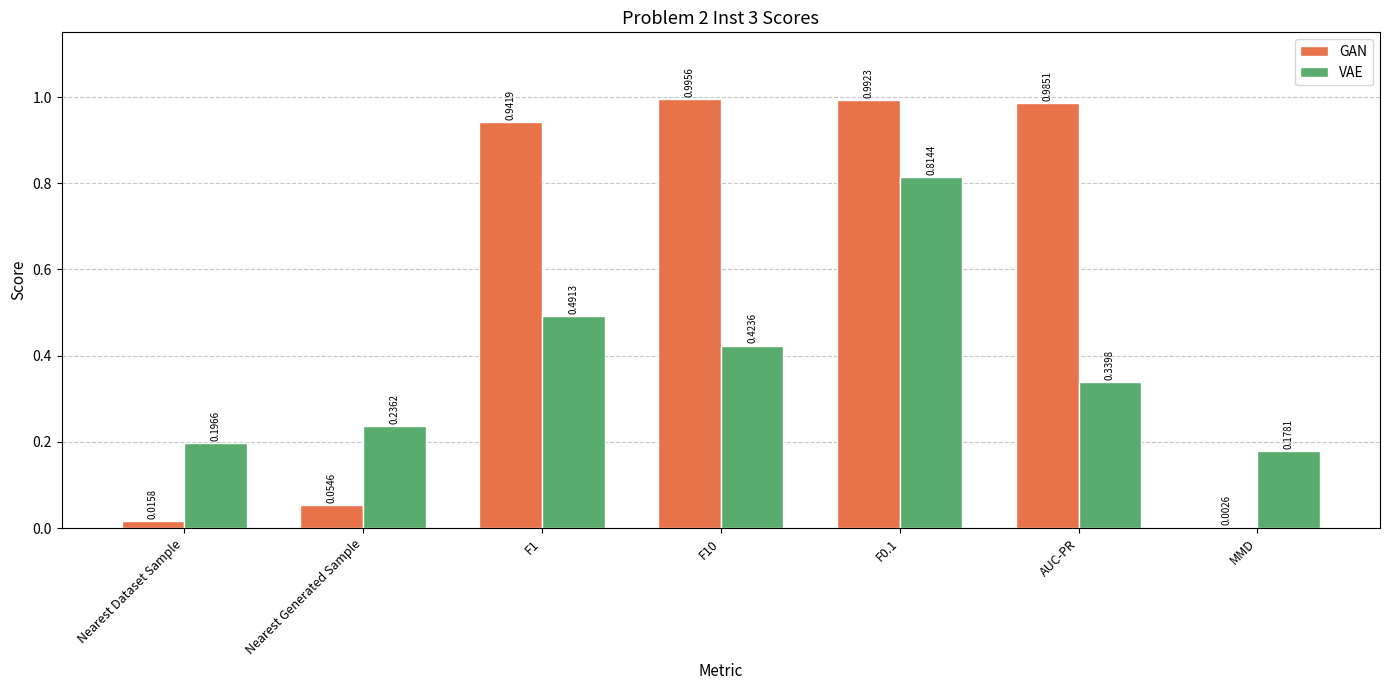

Is the value of GAN at F0.1 greater than the value of VAE at F10?

Yes